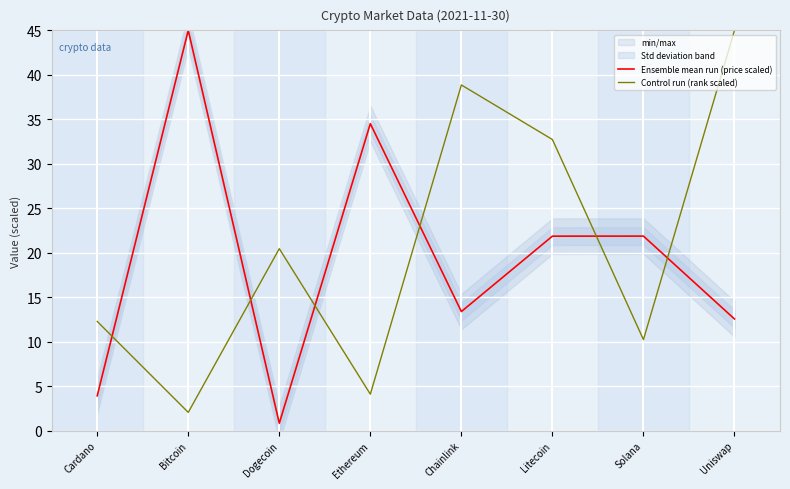

What is the spread (max minus min) of values at Solana?

11.6